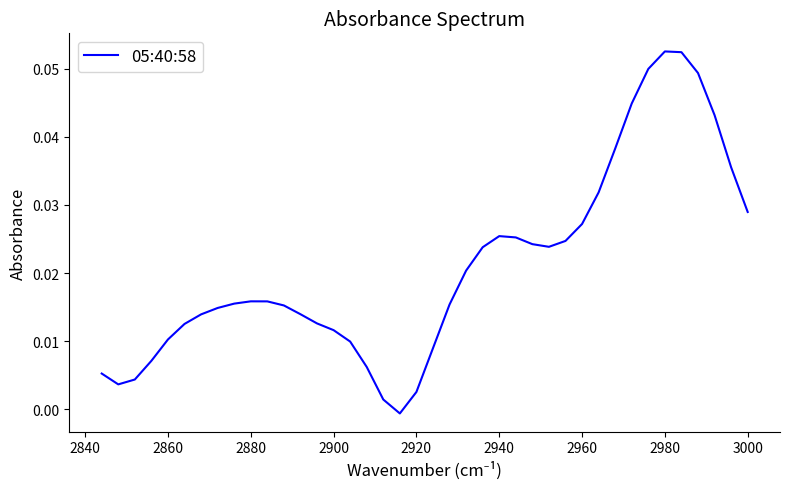

Does the chart display data point markers on the line(s)?

No